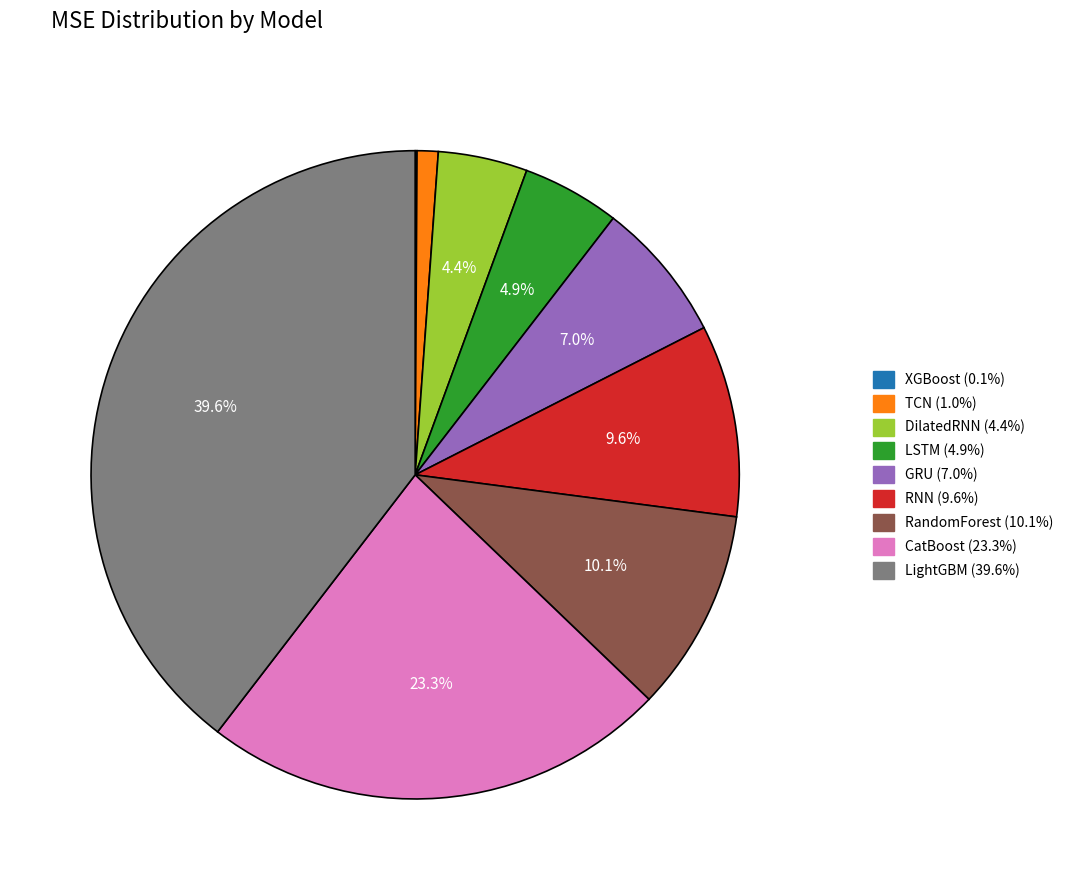

To the nearest percent, what portion does DilatedRNN represent?

4%